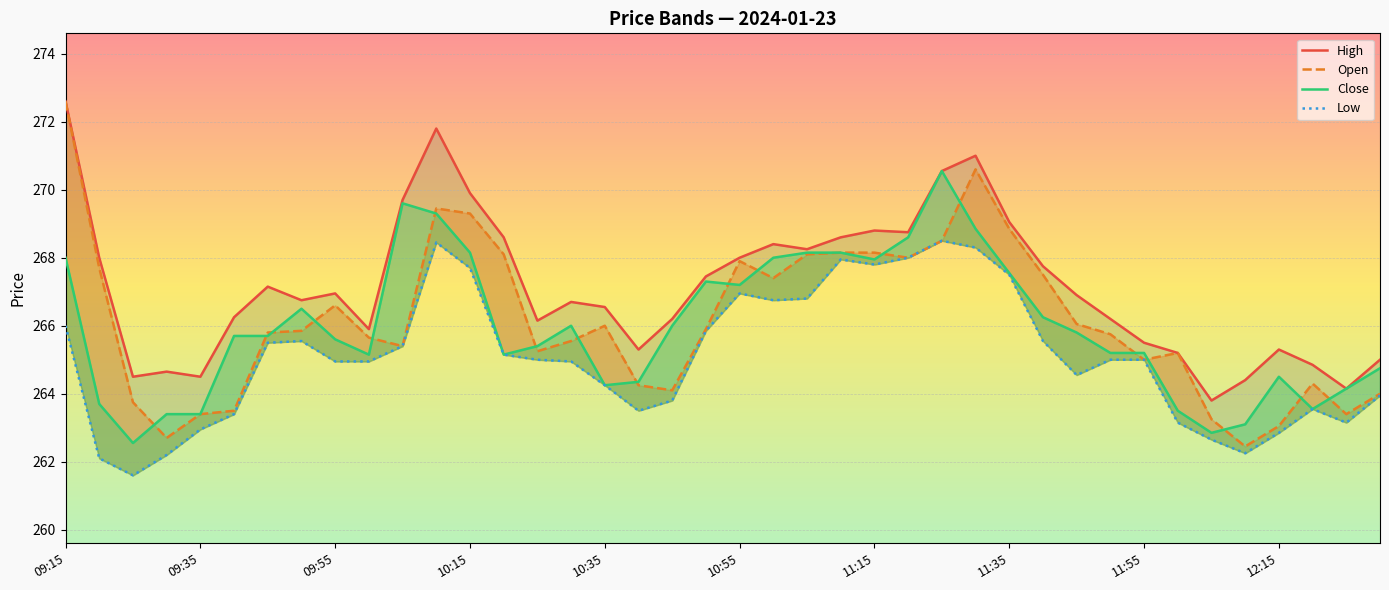

What is the difference between the maximum and second lowest values in the High series?

8.5